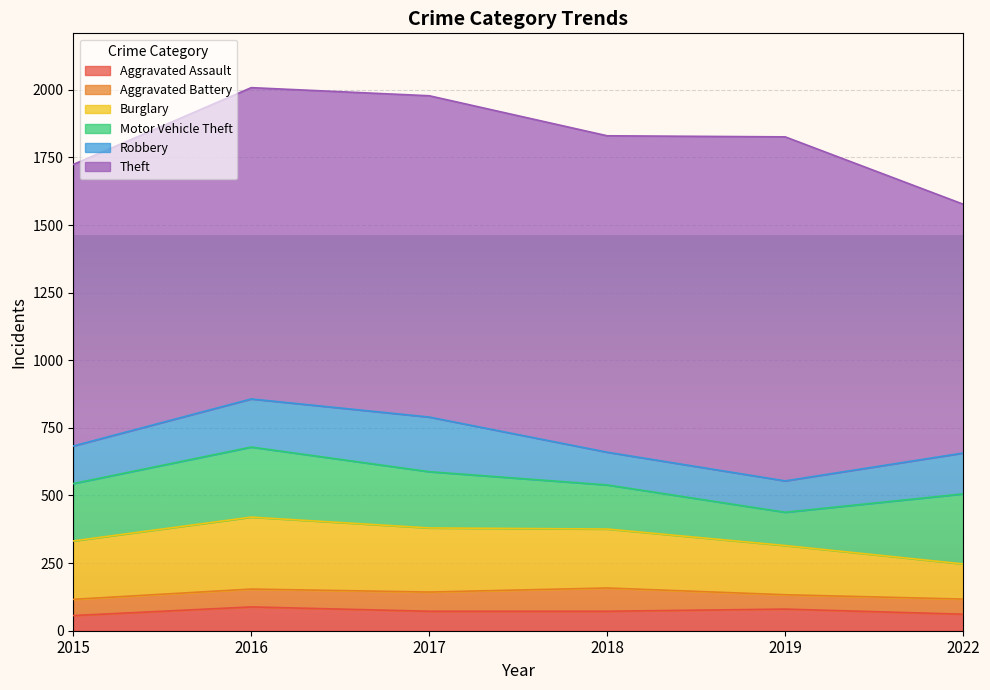

The value of Burglary at 2016 is 266. True or false?

True